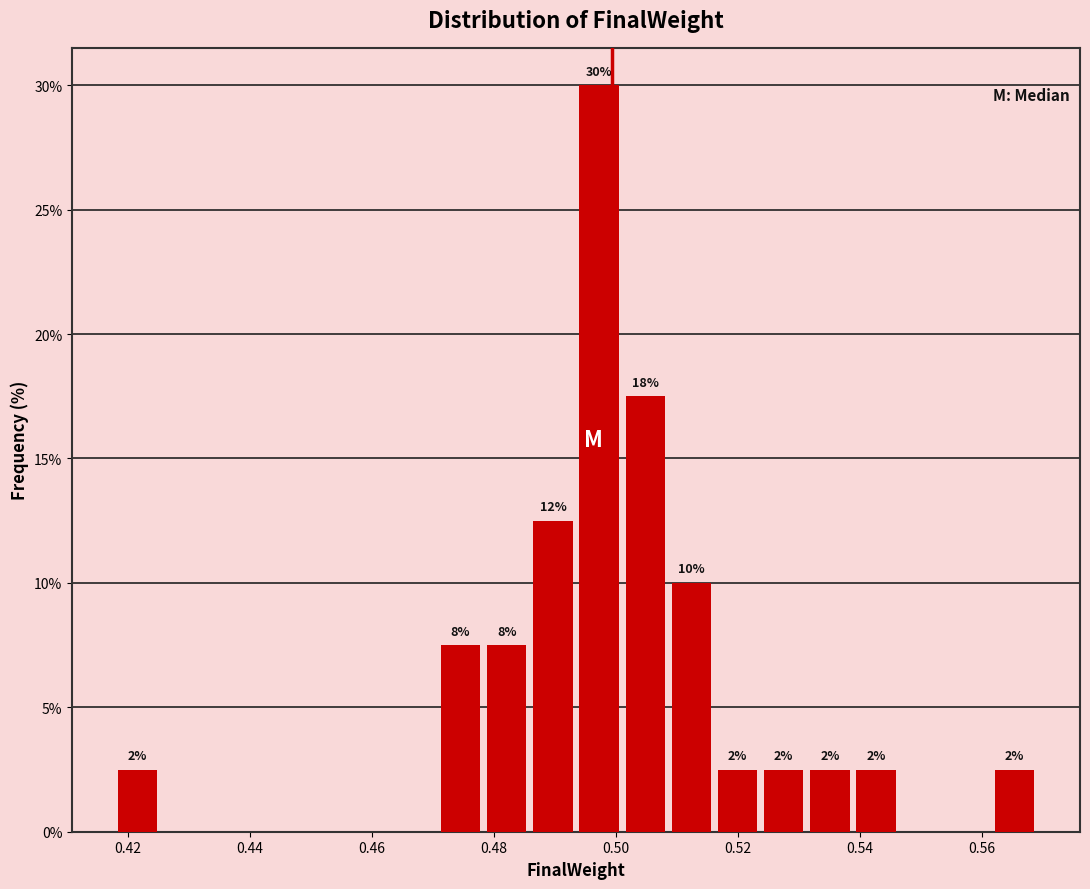

Read against the x-axis, roughly where is the centre of the tallest bar?

0.498